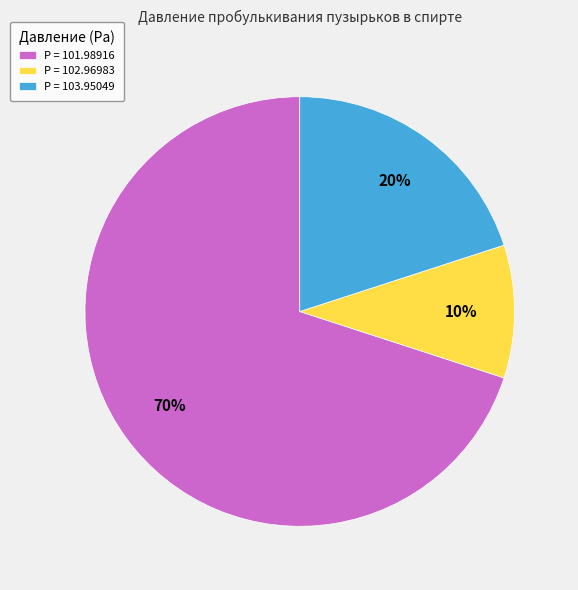

Which has a higher value, P = 103.95049 or P = 101.98916?

P = 101.98916